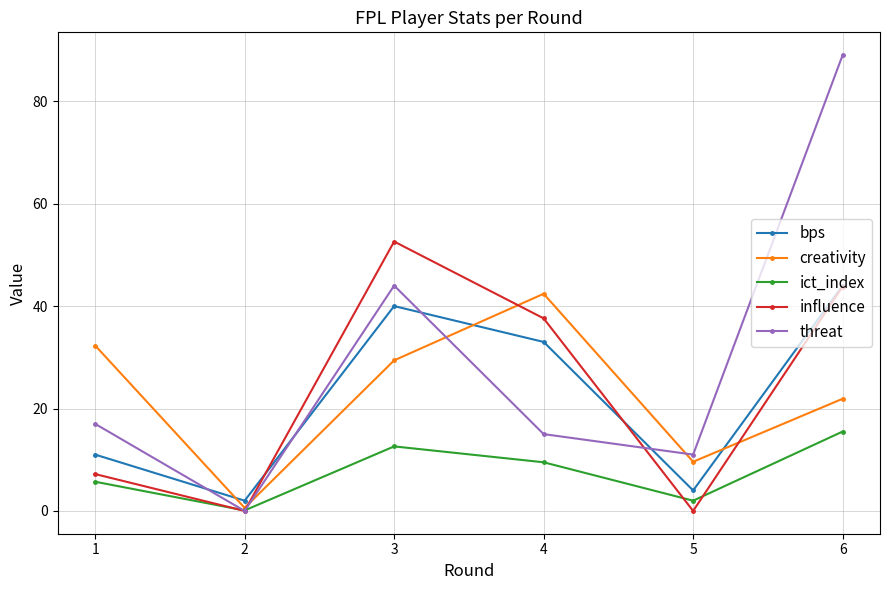

In threat, how many points are lower than both neighbors (excluding endpoints)?

2